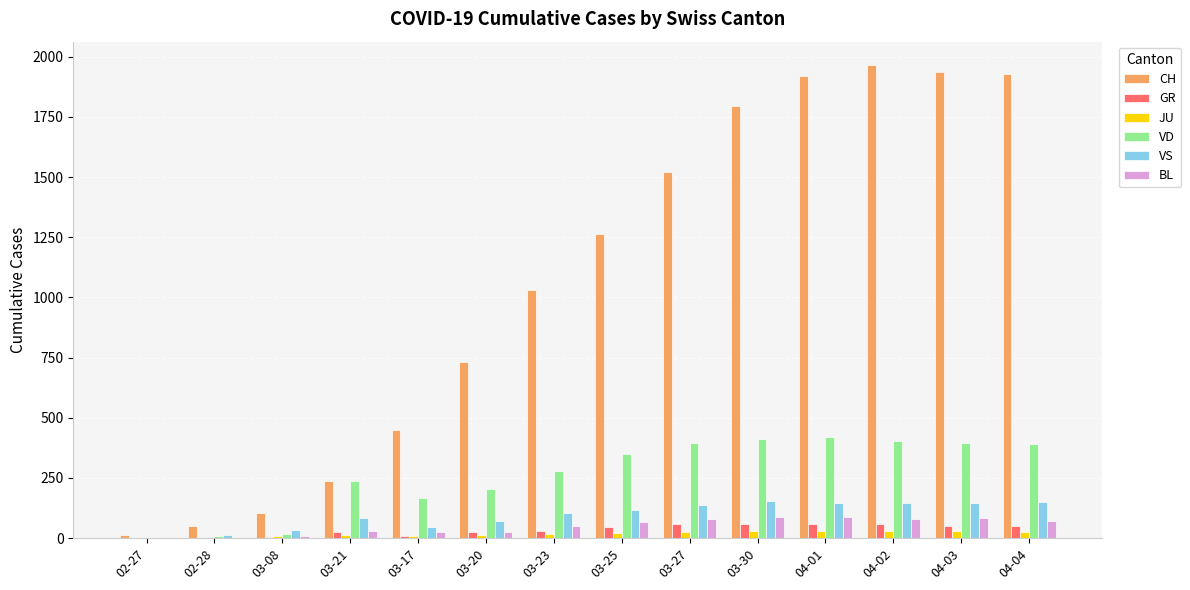

Where is CH nearest to the value 988?

03-23